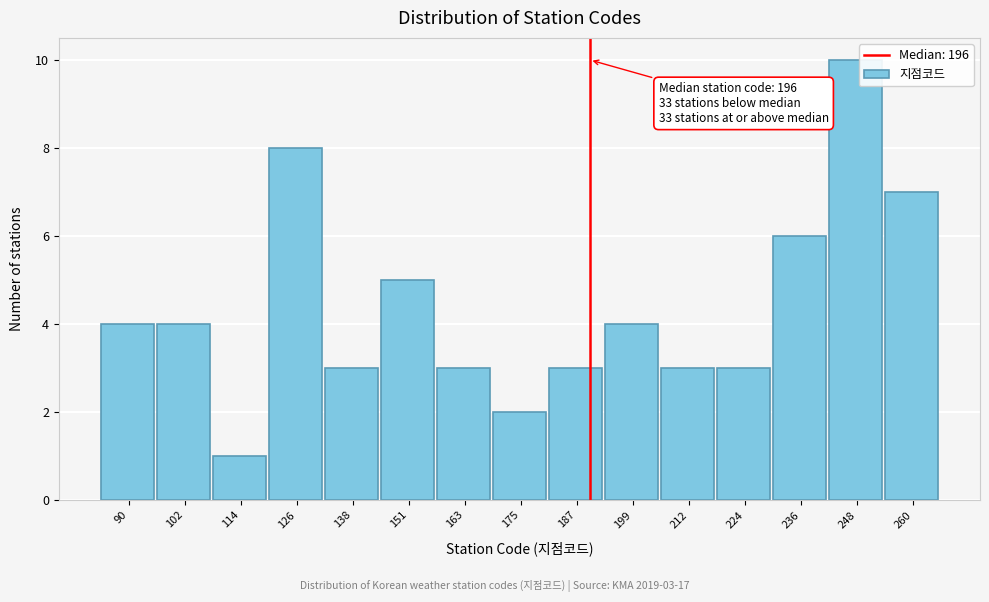

Reading left to right, what are all the values shown in this chart?

90=4	102=4	114=1	126=8	138=3	151=5	163=3	175=2	187=3	199=4	212=3	224=3	236=6	248=10	260=7